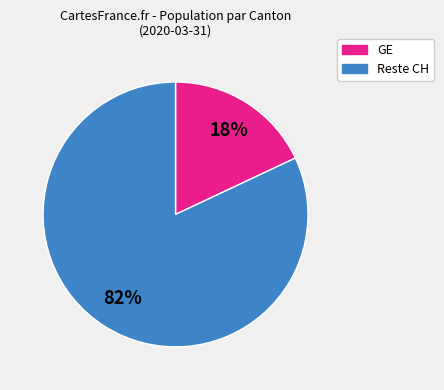

To the nearest percent, what is the difference between the largest and smallest slice percentages?

64%